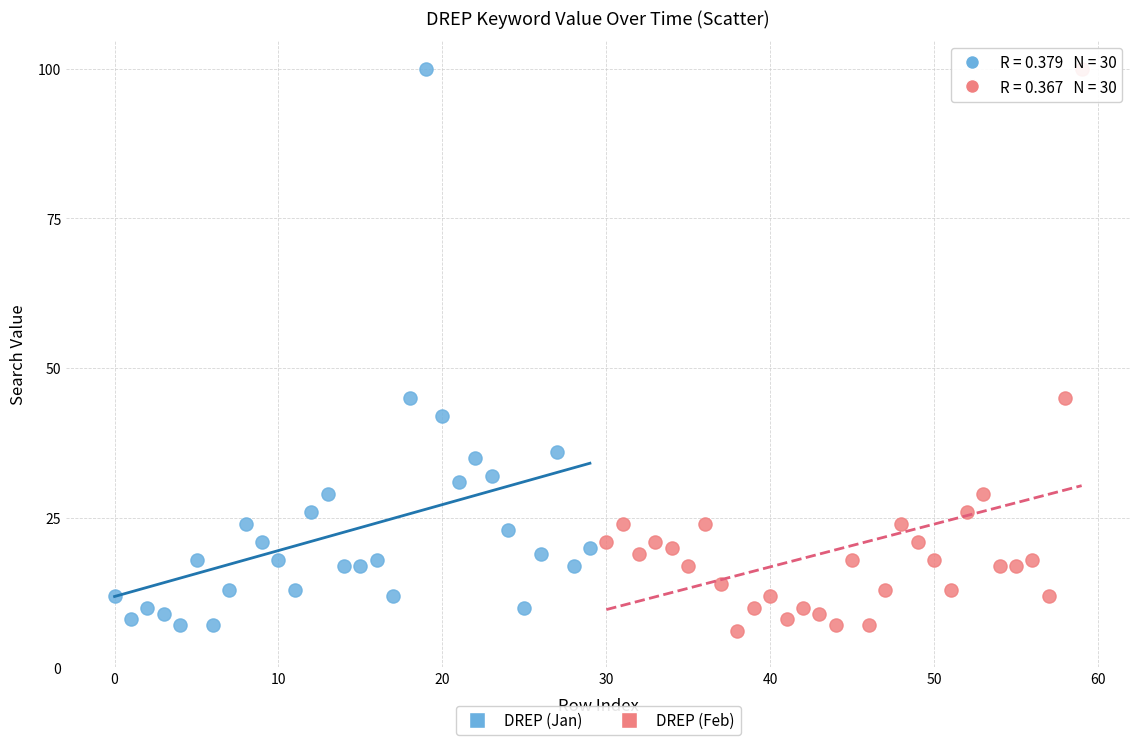

What are all the series names shown in the legend?

DREP (Jan), DREP (Feb)